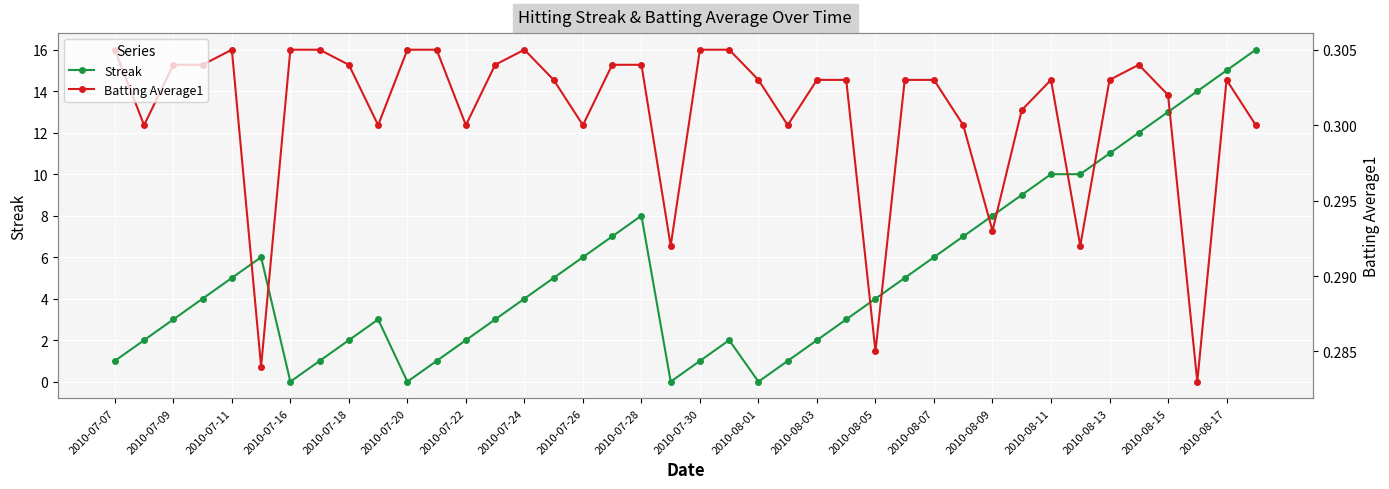

How many Batting Average1 values are between 0 and 1?

40